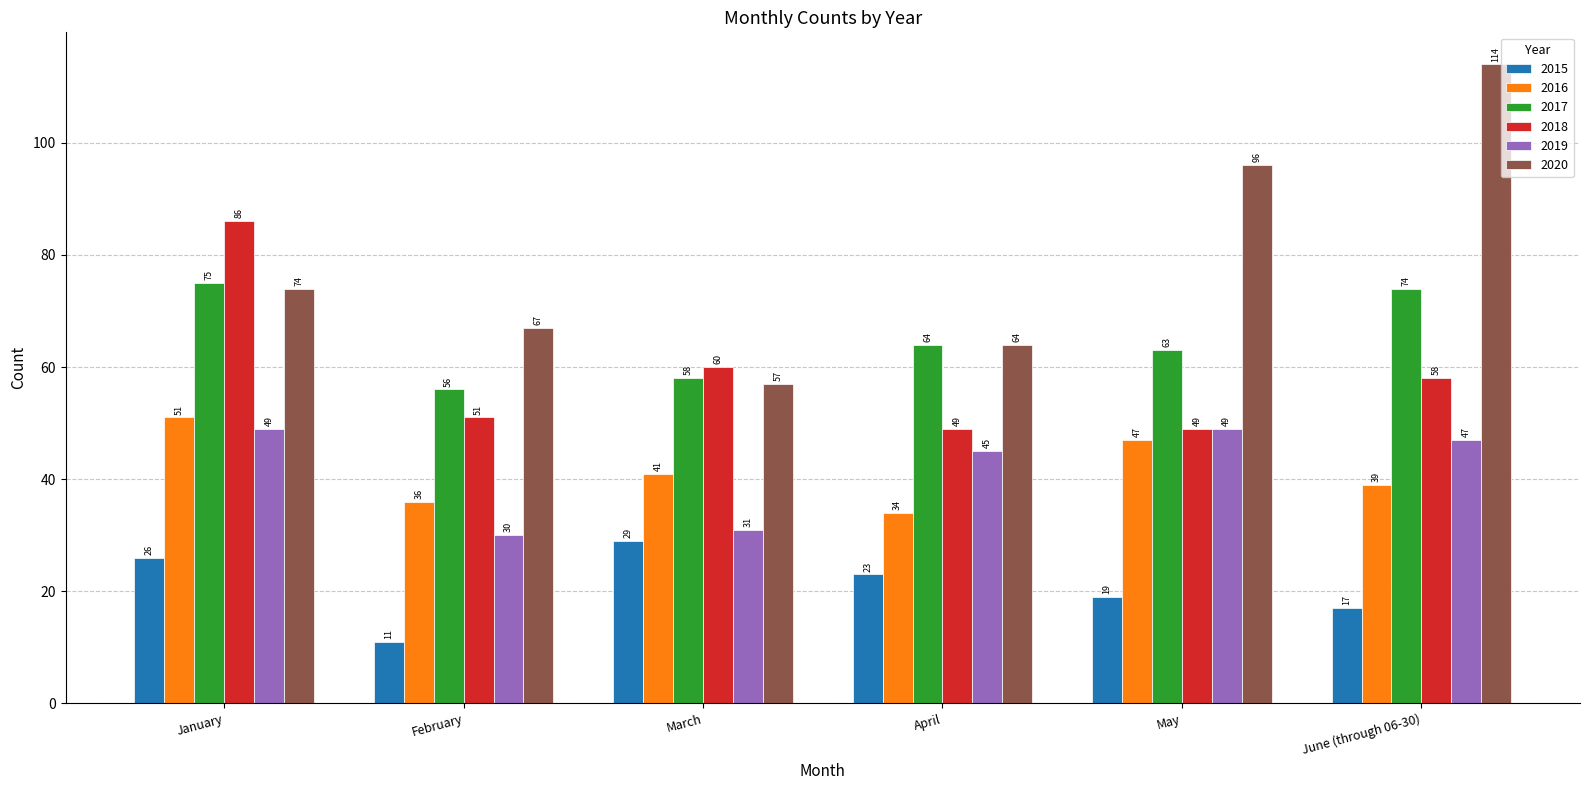

Which category has the highest value across all series?

June (through 06-30)